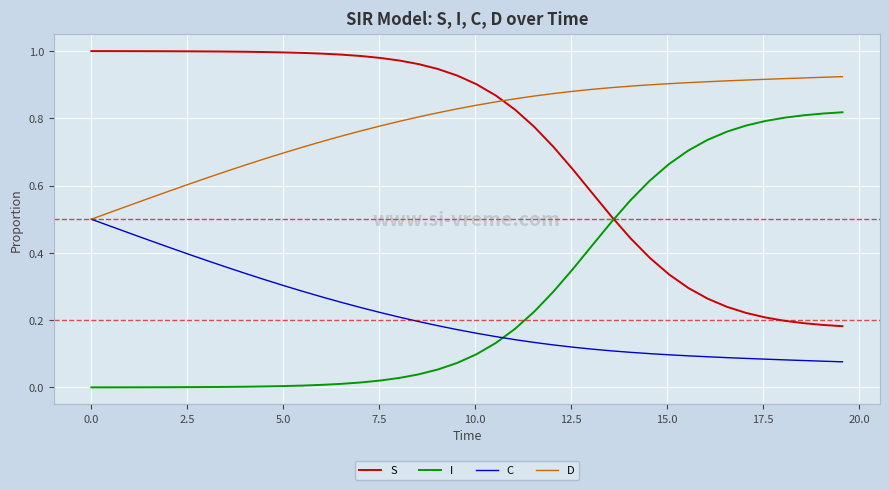

Which series has the largest total across all categories?

D